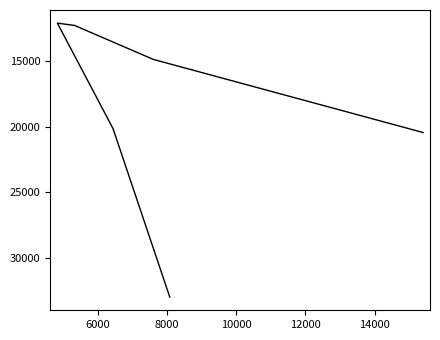

Between 6000 and 14000, which is larger?

14000